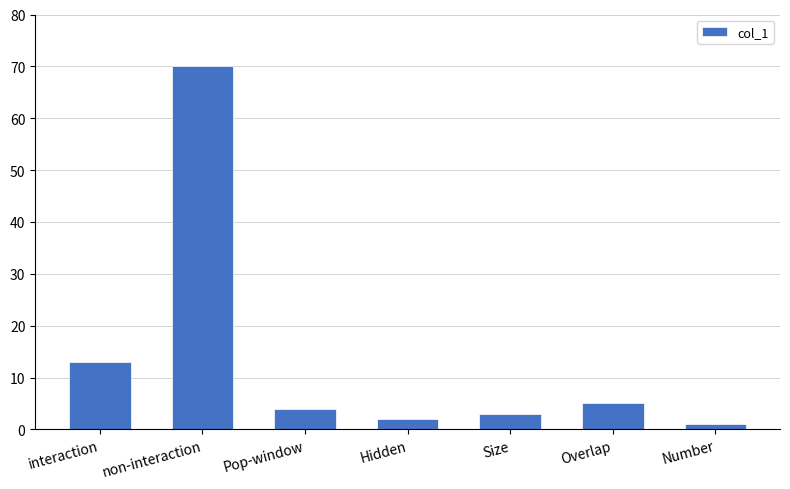

How many bars are there in total?

7